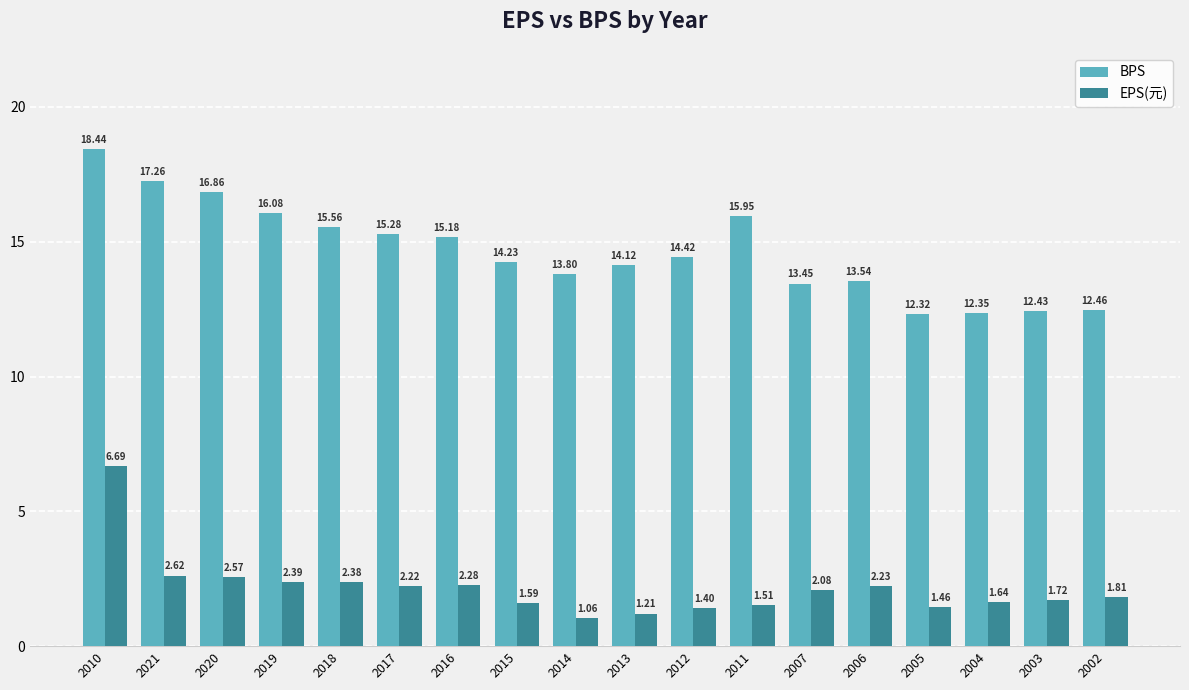

What is the spread (max minus min) of values at 2007?

11.4